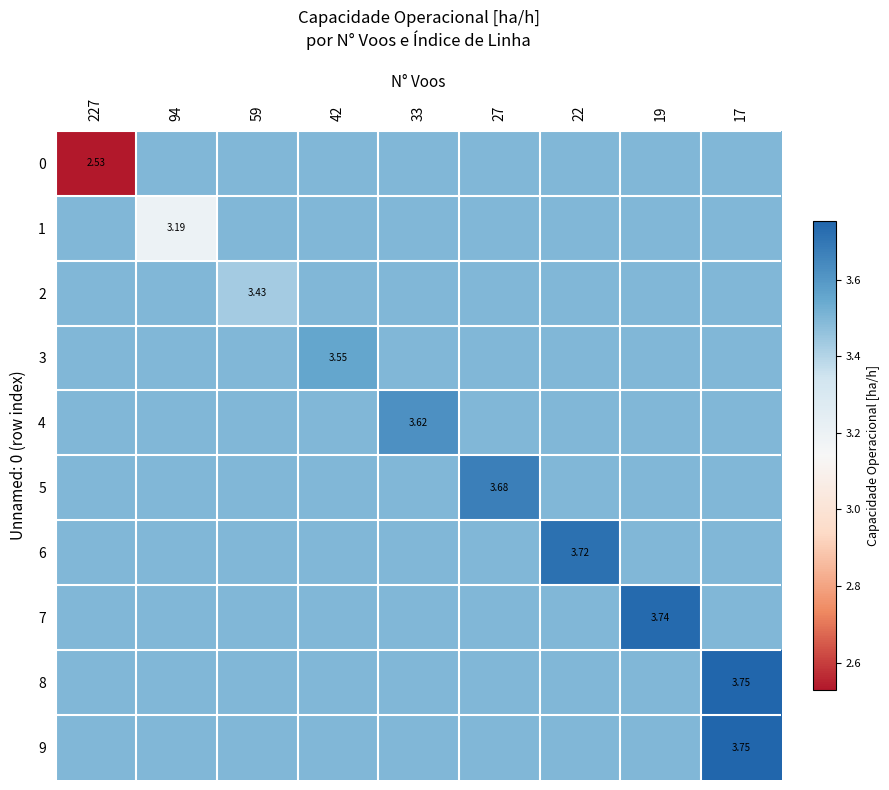

The row_6 series shows 3.5 at 59. True or false?

True